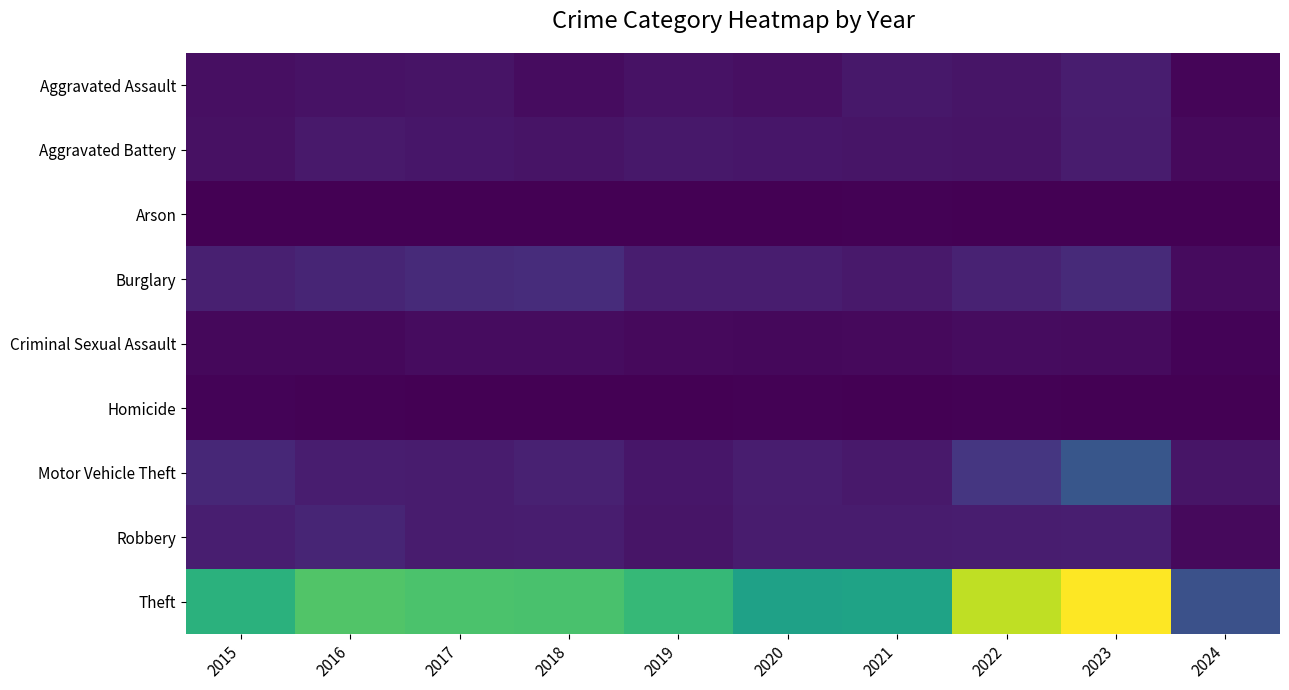

At how many categories does at least one series exceed 1189?

2